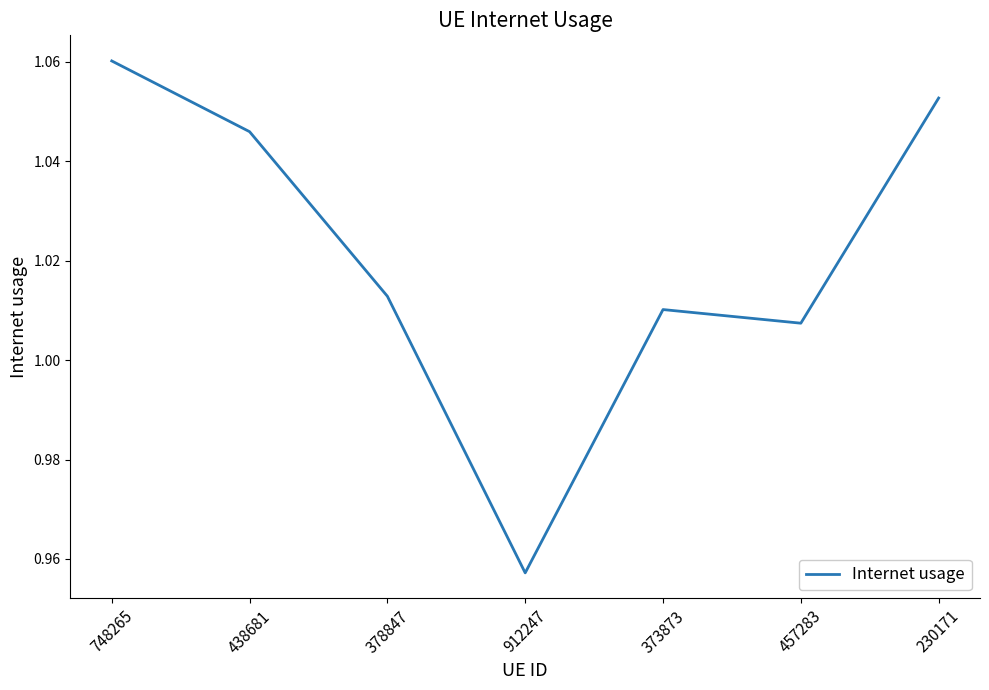

What is the sum of the values at 748265 and 457283?

2.1